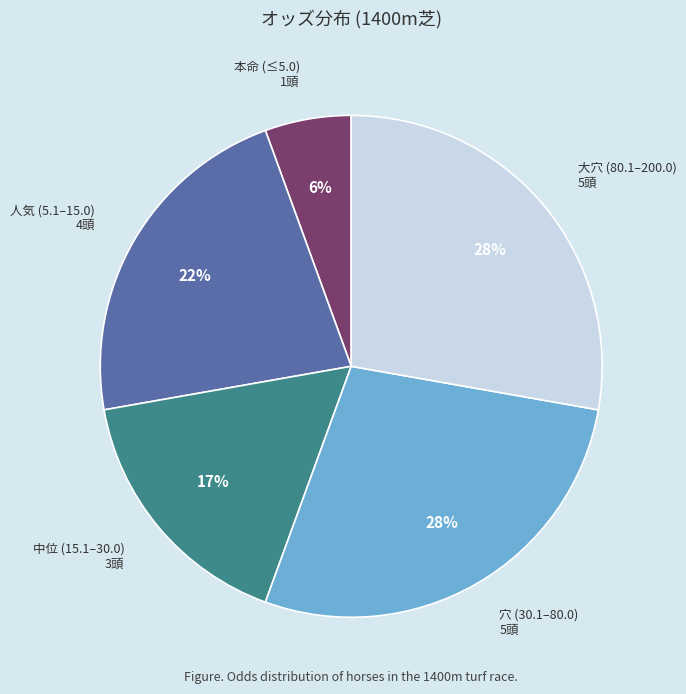

Count the number of slices in the pie.

5